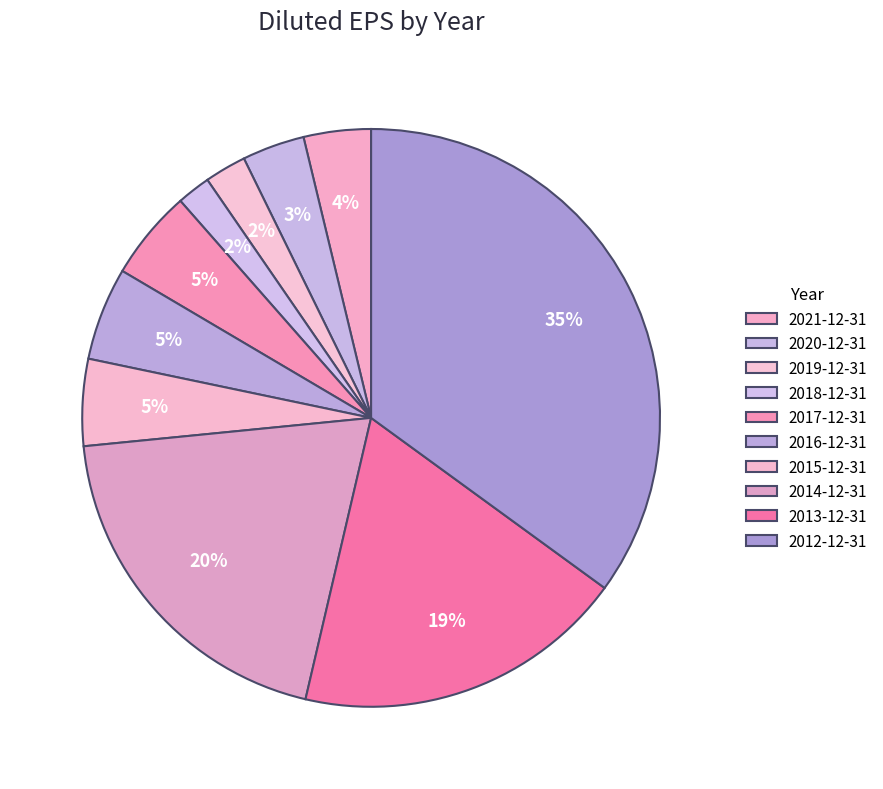

To the nearest percent, what portion does 2012-12-31 represent?

35%